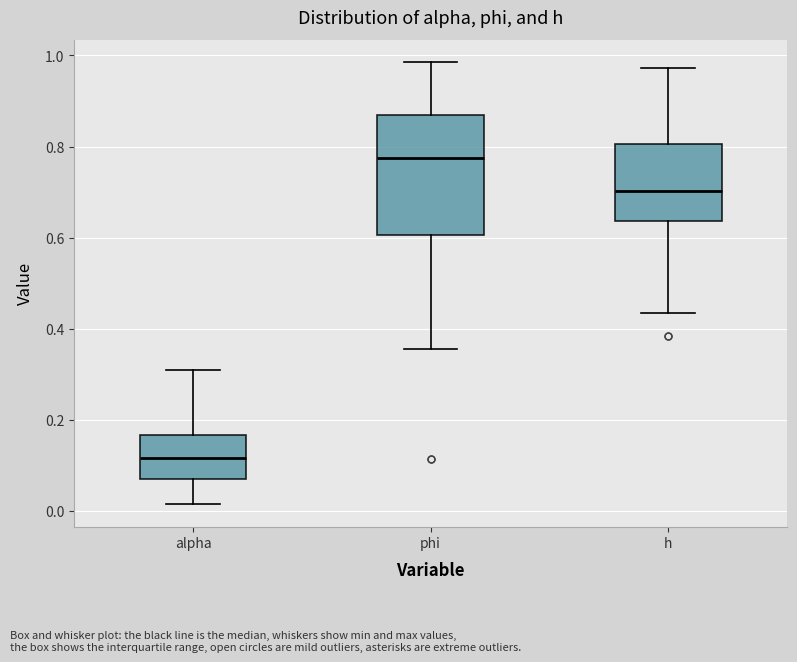

Reading left to right, read every box against the y-axis: the position of its median line, the range the box covers, and the ends of its whiskers. The values are not printed on the chart, so give them approximately, as read against the axis.

alpha: median 0.12, box 0.06 to 0.16, whiskers 0.02 to 0.32
phi: median 0.78, box 0.60 to 0.88, whiskers 0.36 to 0.98
h: median 0.70, box 0.64 to 0.80, whiskers 0.44 to 0.98